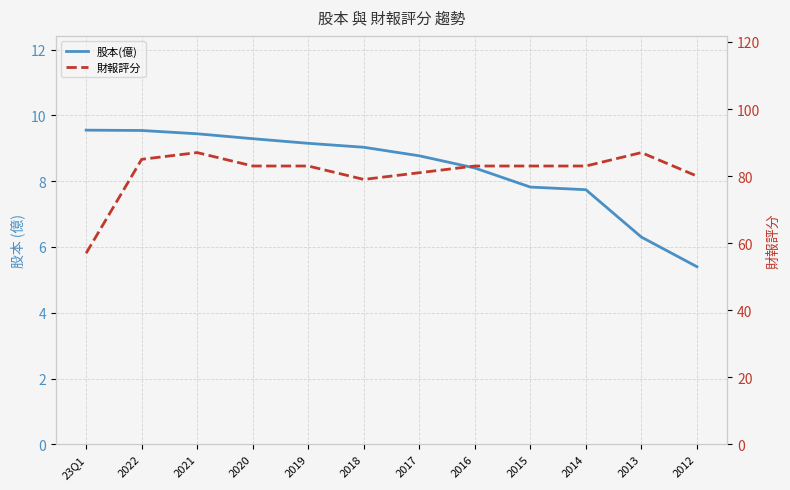

How many data points in 財報評分 are less than 83?

4